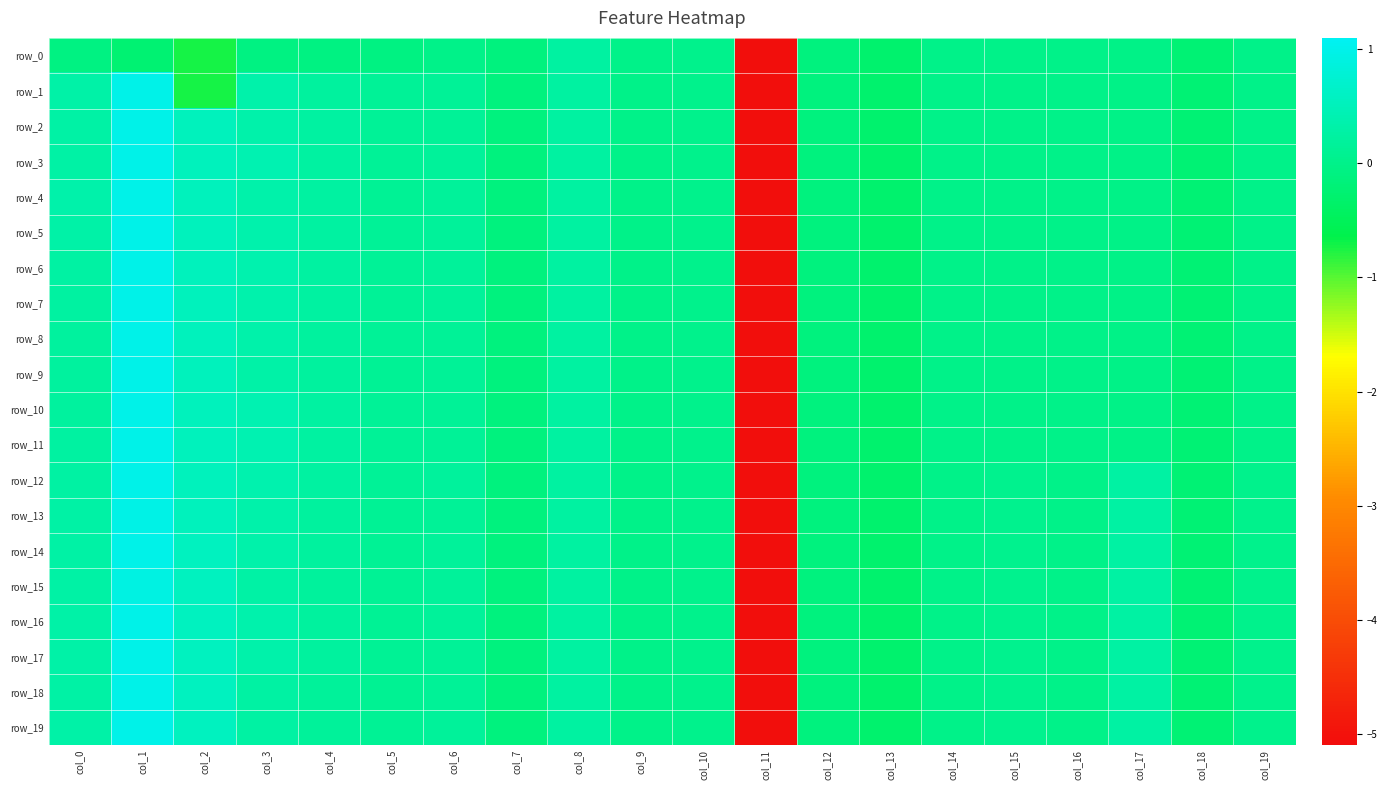

How many negative values does the row_11 series have?

10